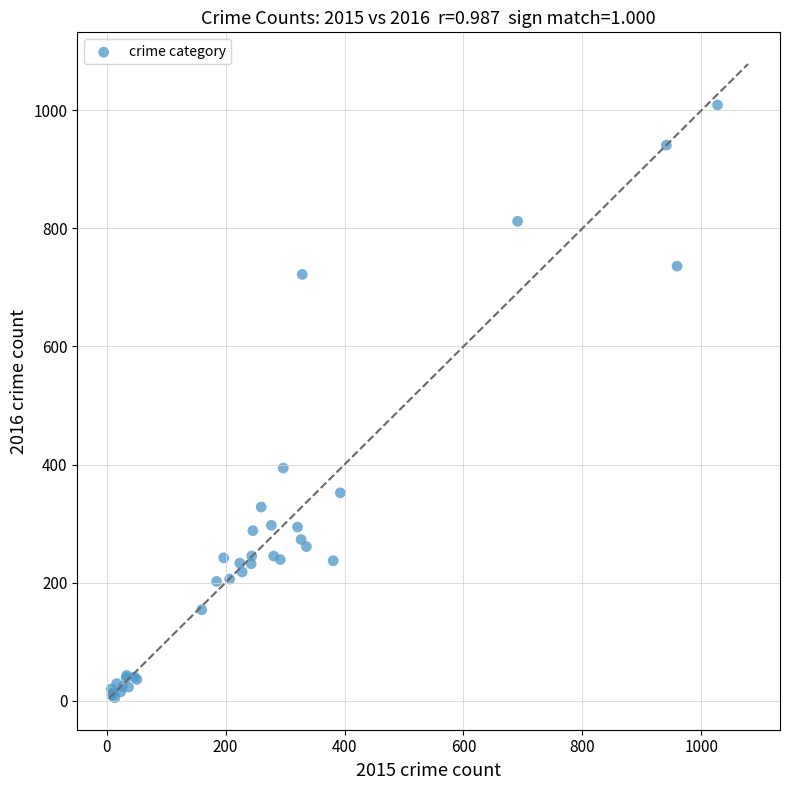

What Y value in the scatter plot is closest to 507?

394